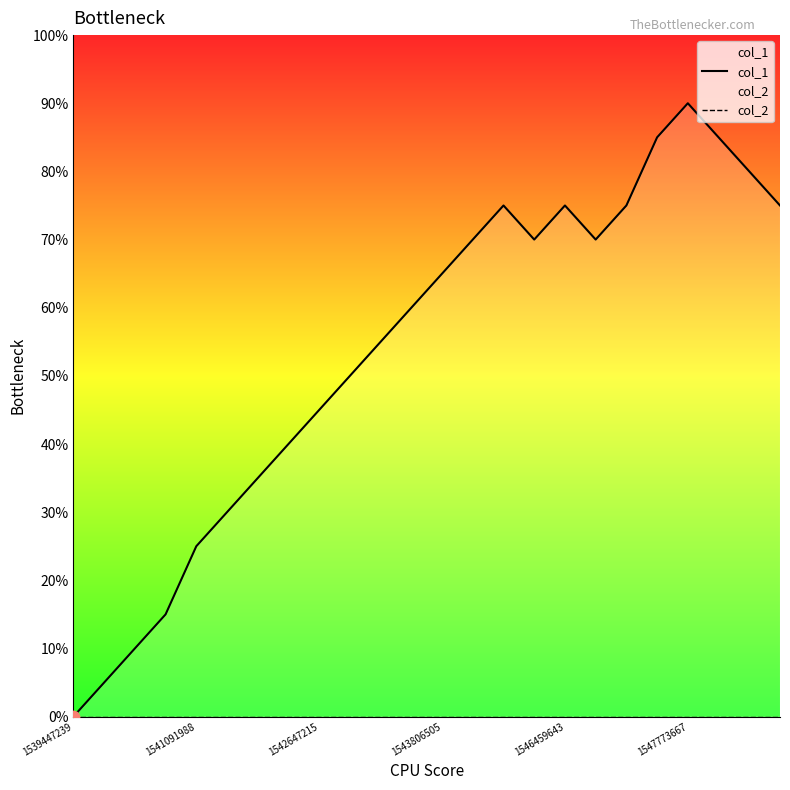

Which series reaches the maximum Y coordinate?

col_1